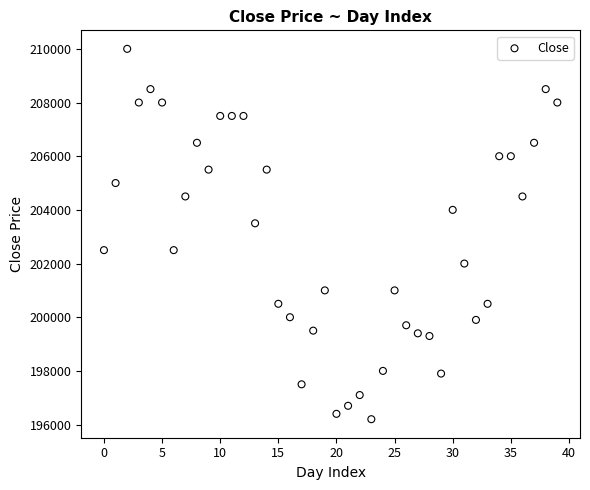

What Y value in the scatter plot is closest to 203100?

203500